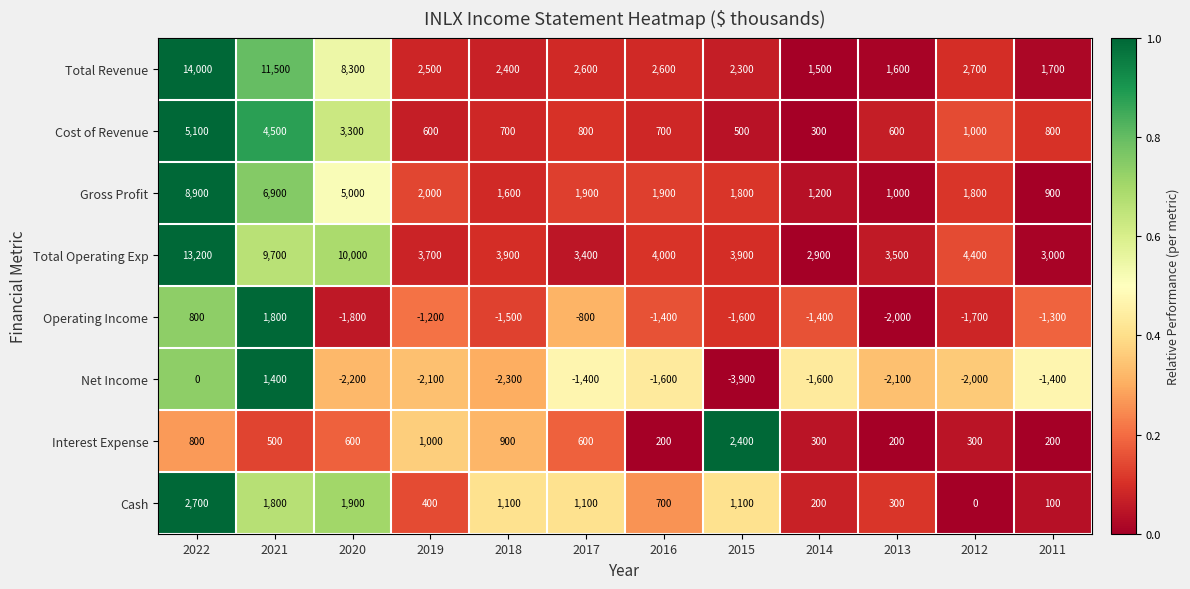

What is the difference between the Cash values at 2016 and 2013?

400